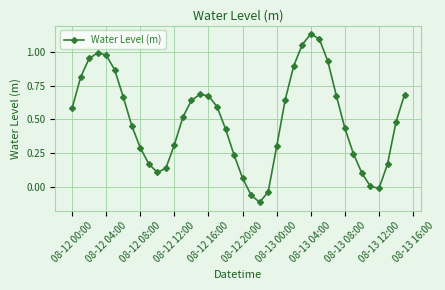

What is the difference between the maximum and minimum values?

1.2